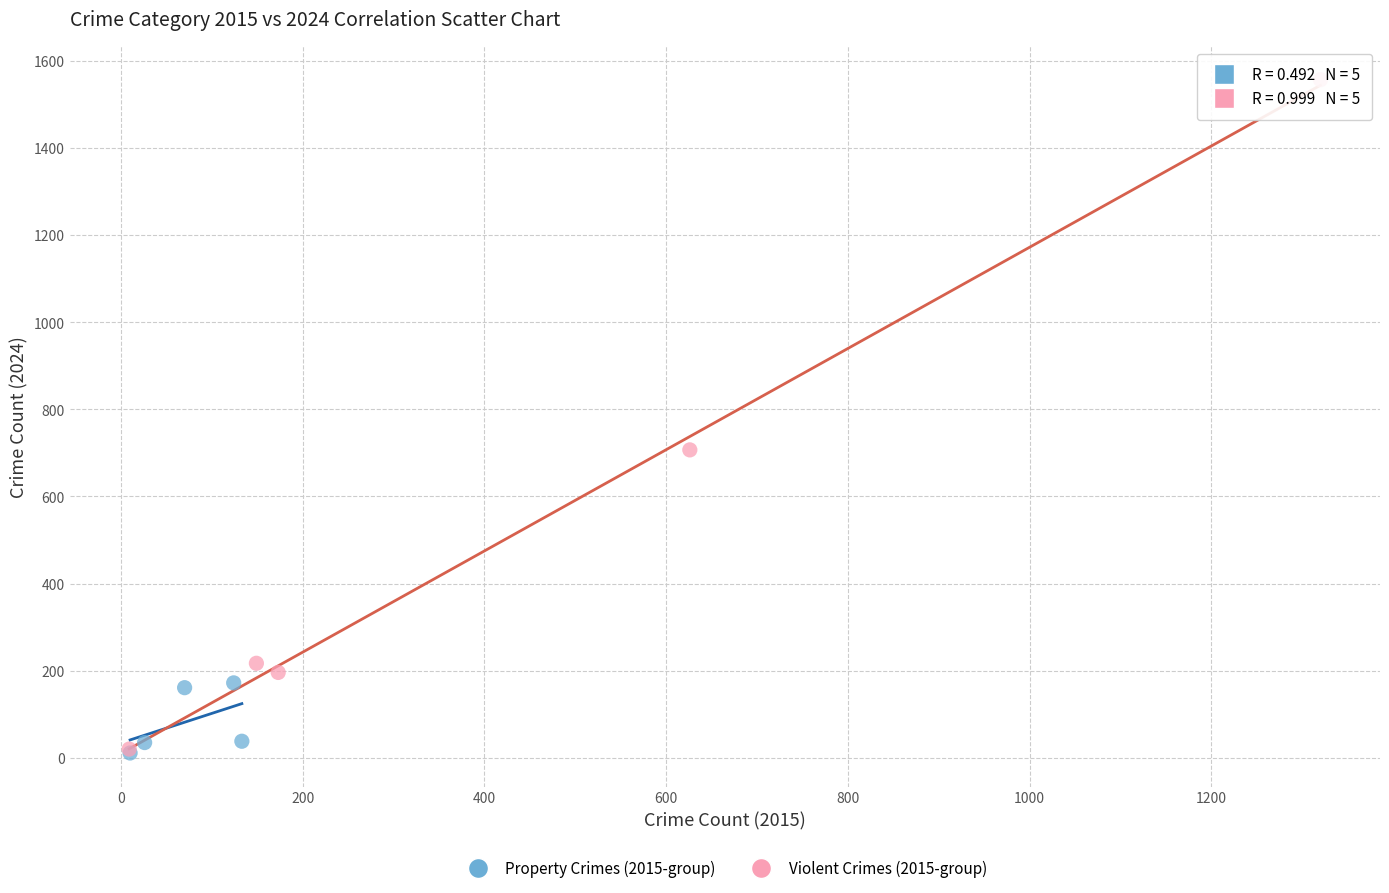

Which series has the widest spread of Y values?

Violent Crimes (2015-group)